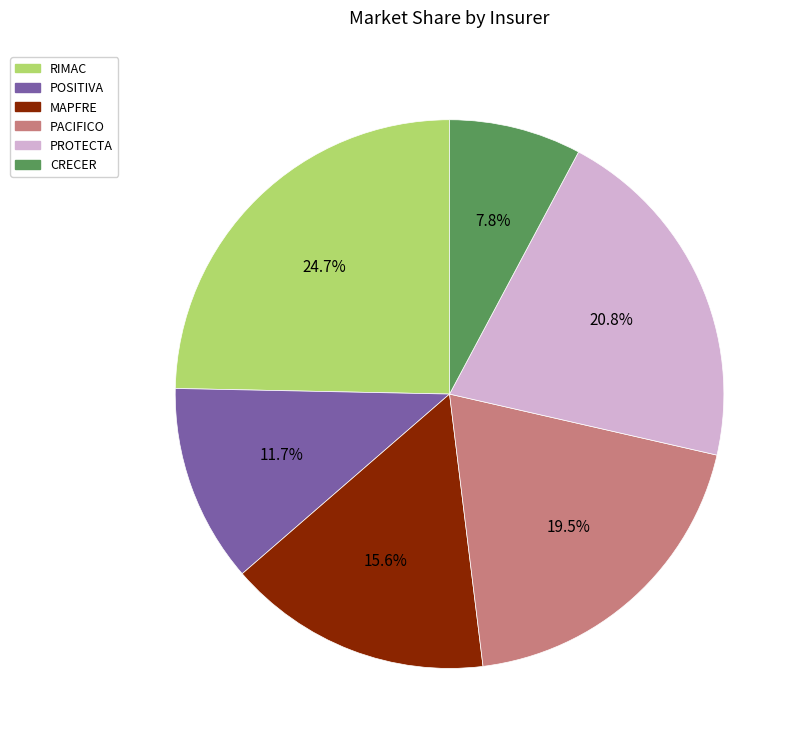

Is there any slice that represents more than half of the pie?

No